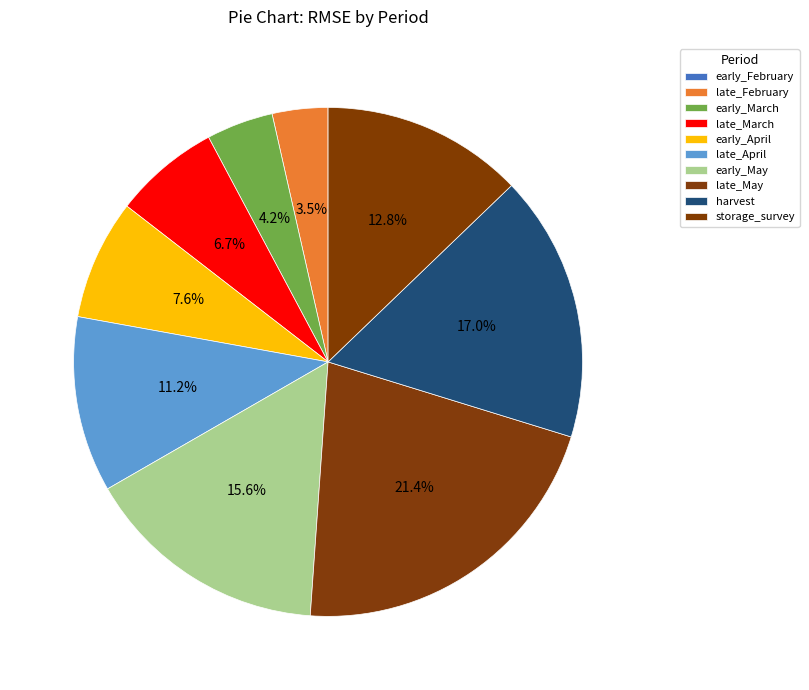

What is the total percentage of late_May and late_March?

28.1%